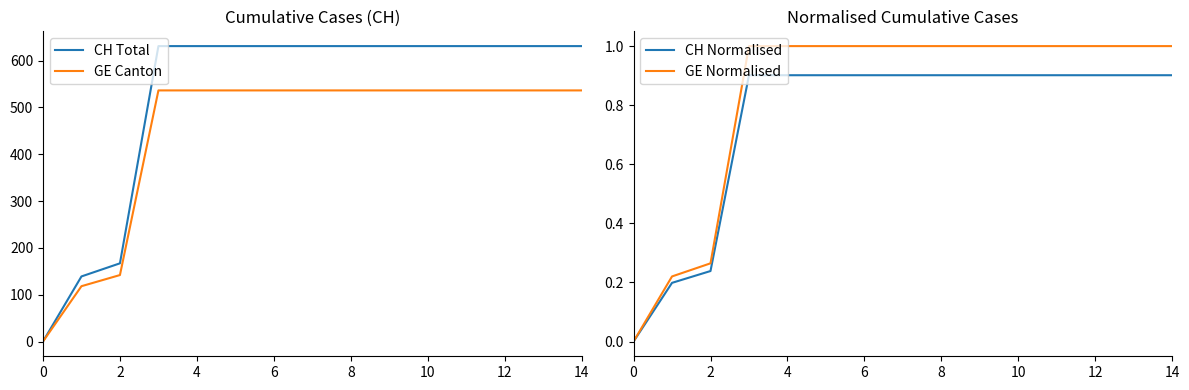

Which series has the largest total across all categories?

CH Total